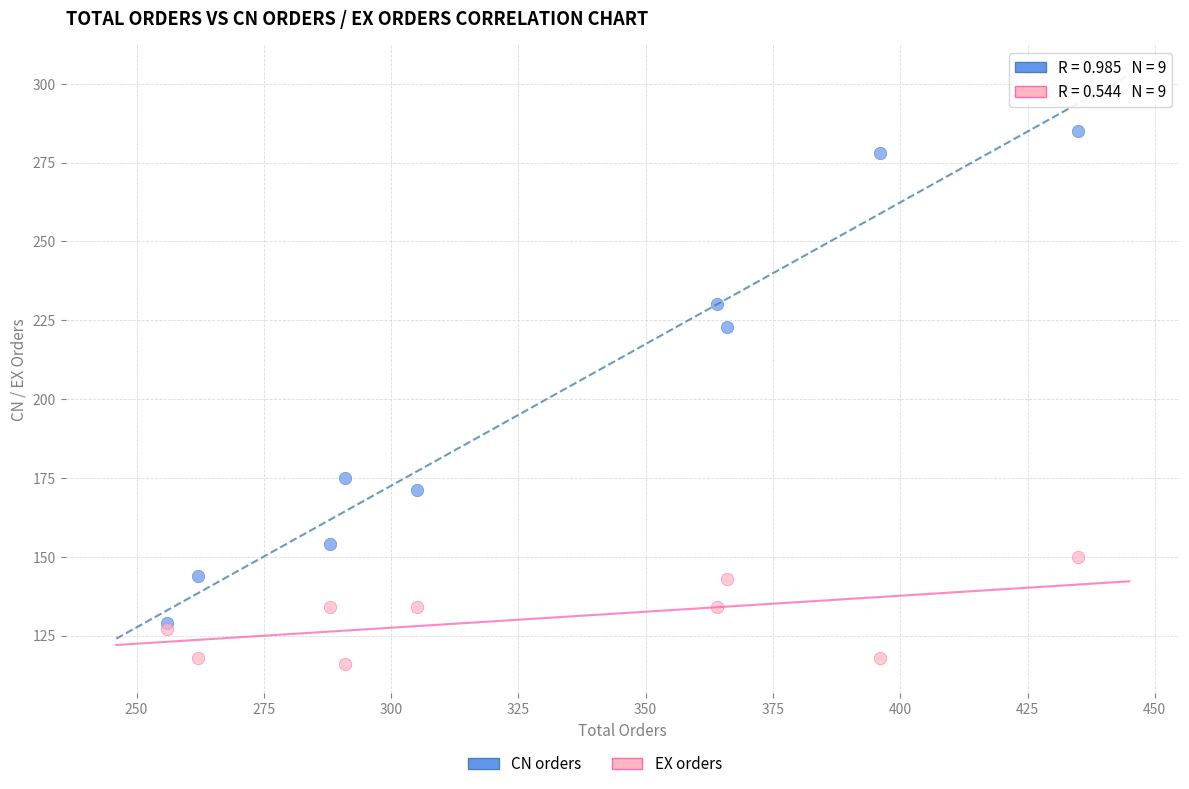

In the CN orders series, what Y value is closest to 207?

223